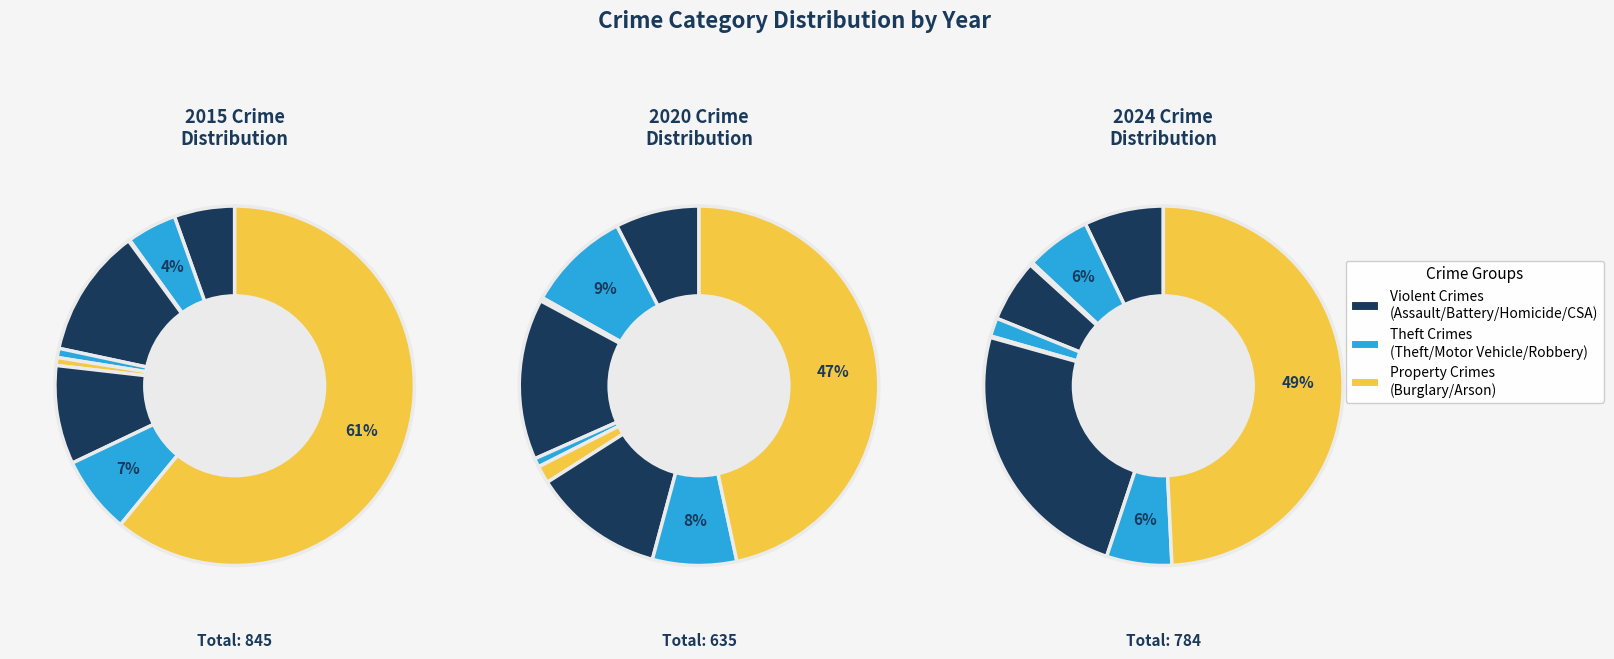

Does Aggravated Battery represent more than half of the total?

No